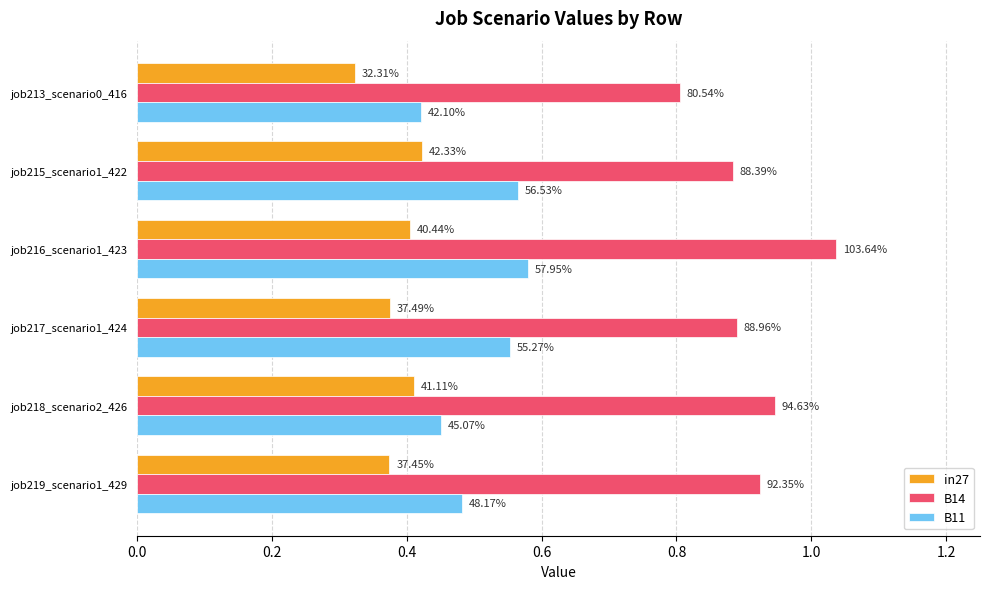

What are all the series names shown in the legend?

in27, B14, B11